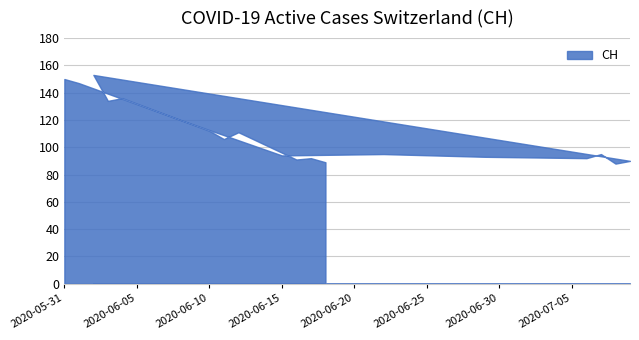

True or false: the data shows 150 at 2020-05-31.

True